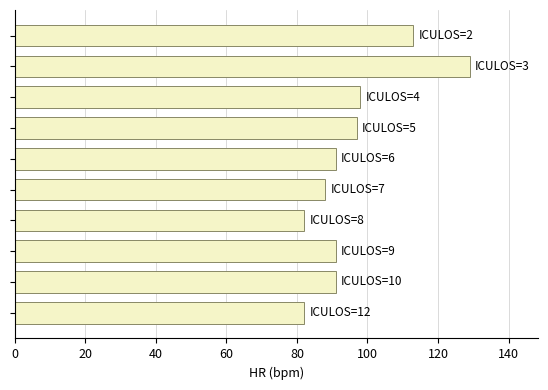

What is the minimum value shown in the chart?

82